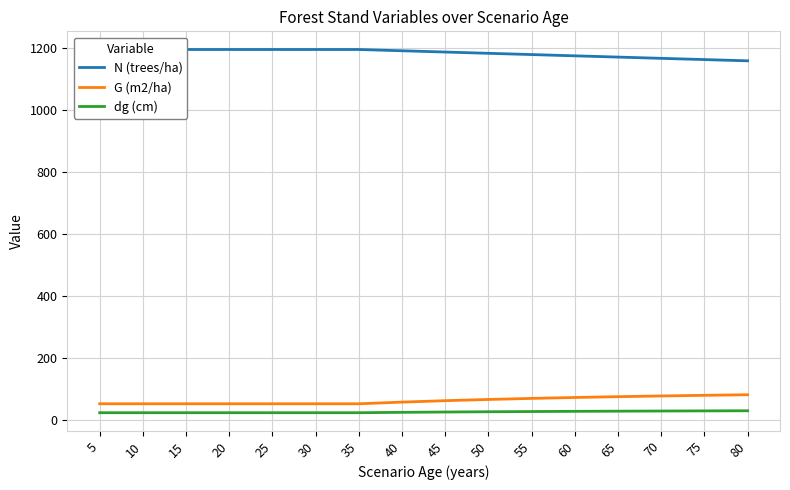

Does the chart display data point markers on the line(s)?

No